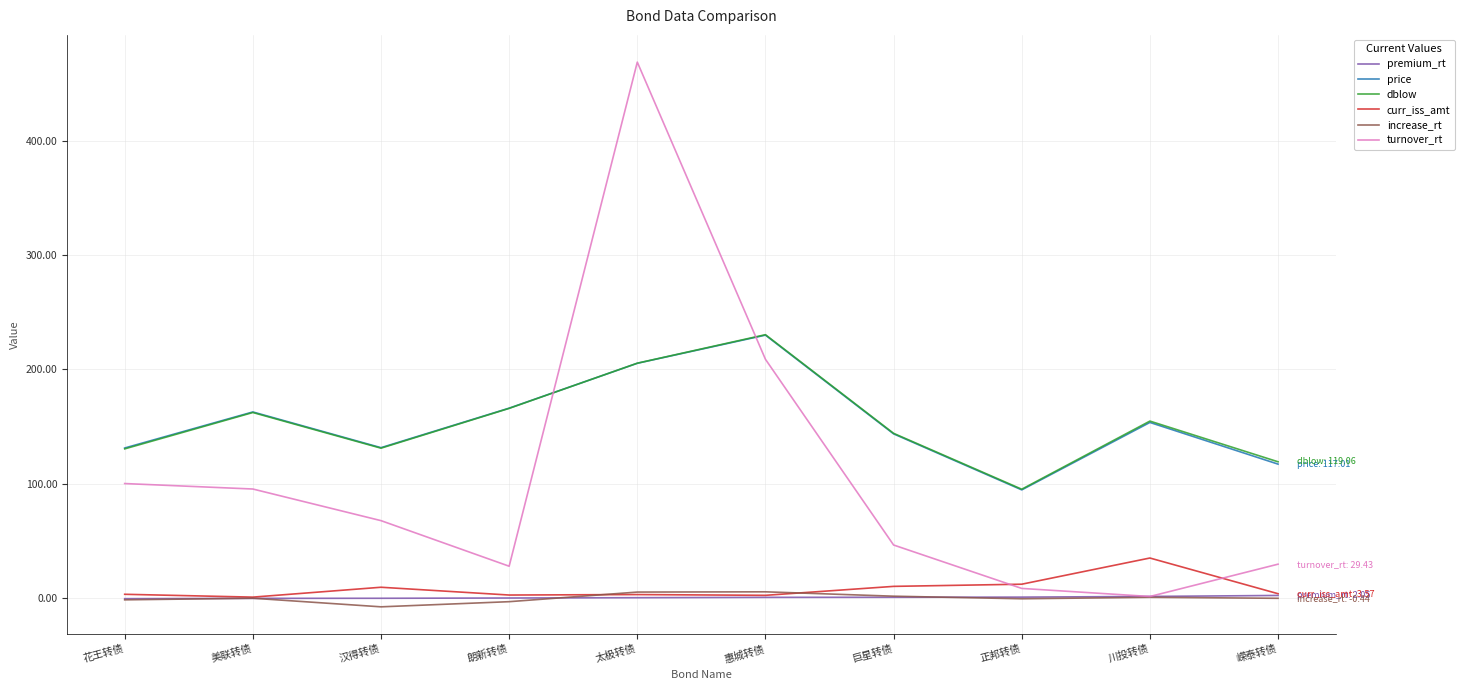

What is the spread (max minus min) of values at 惠城转债?

229.9